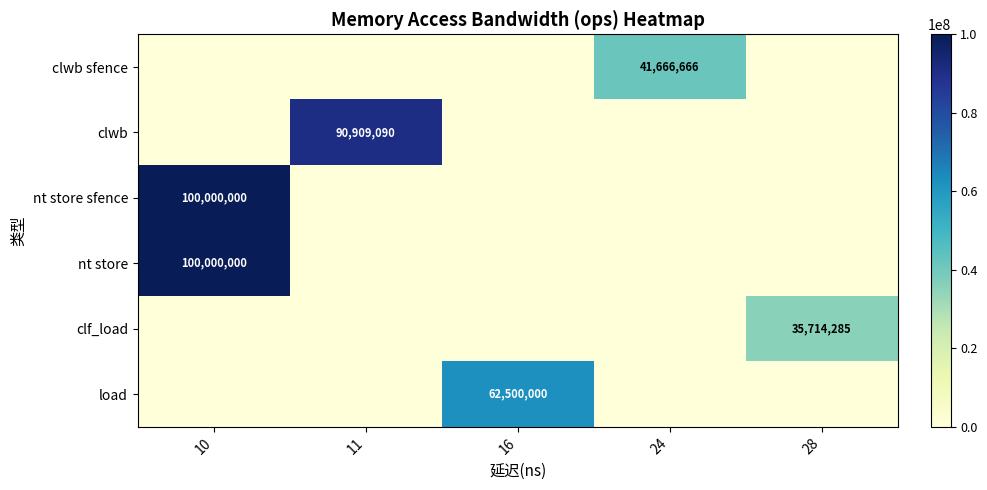

The value of nt store sfence at 10 is 176295348. True or false?

False